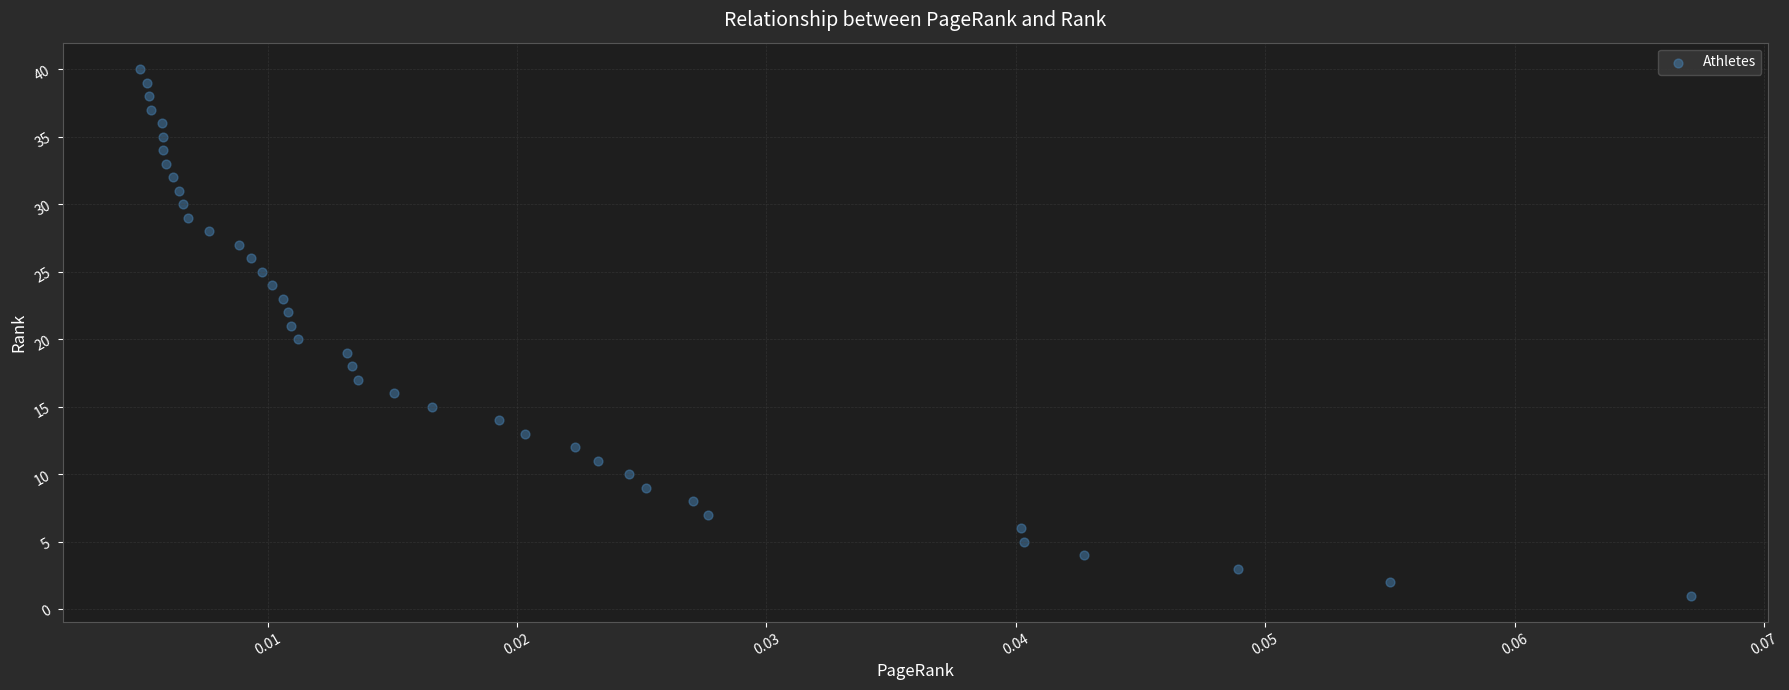

What is the range of Y values (max minus min)?

39